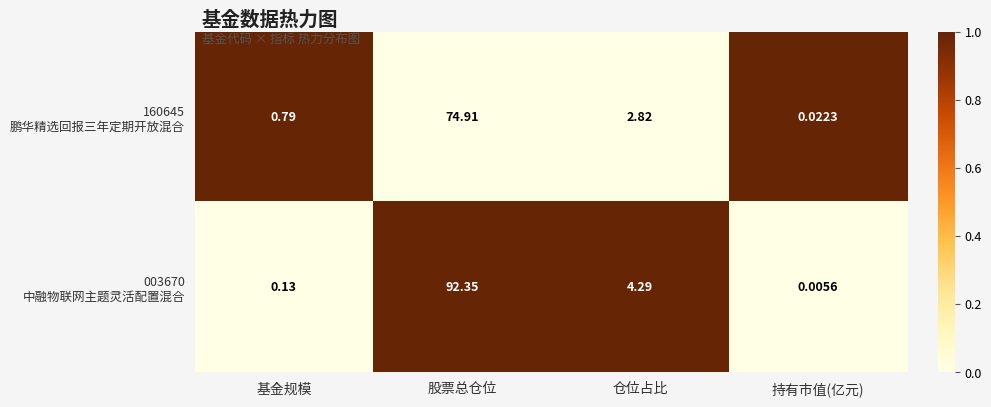

At which category is the sum across all series the highest?

股票总仓位